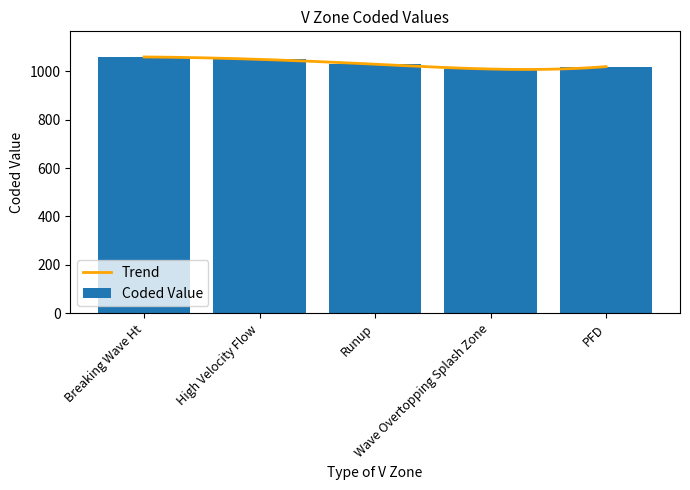

How many values are between 1020 and 1050?

3